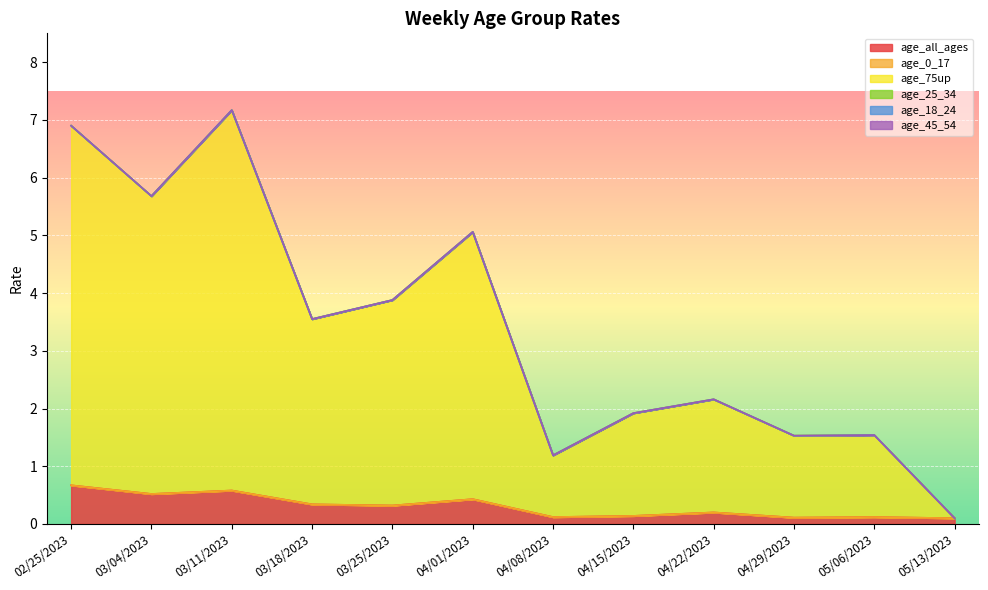

Is it true that age_18_24 equals 0.0 at 03/25/2023?

True